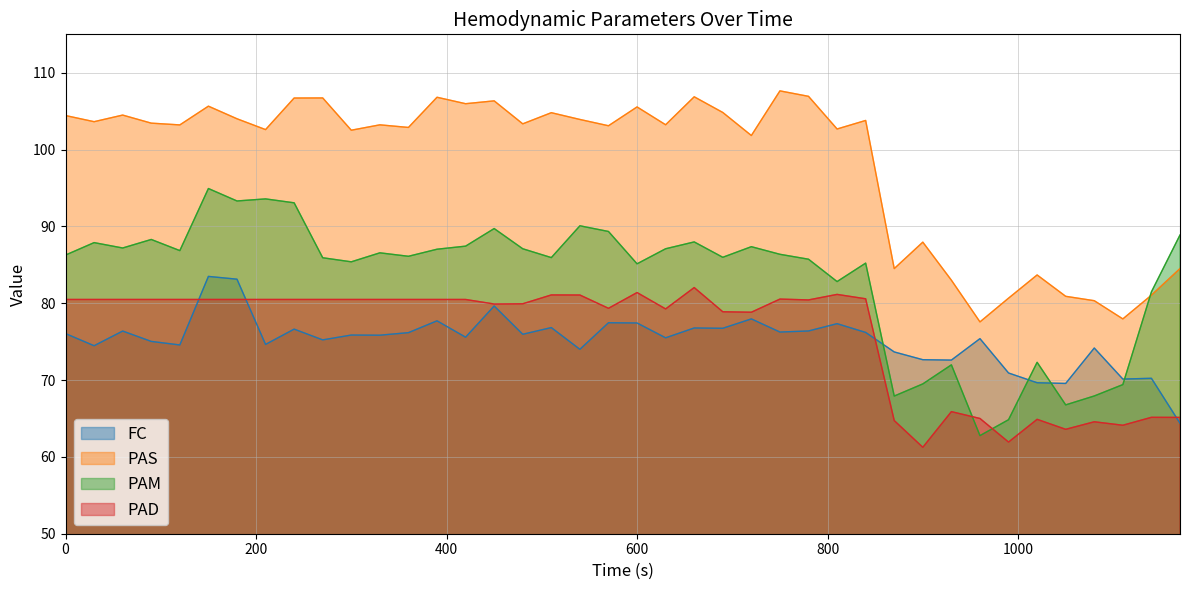

What is the difference between the second highest and second lowest values in the PAS series?

29.0